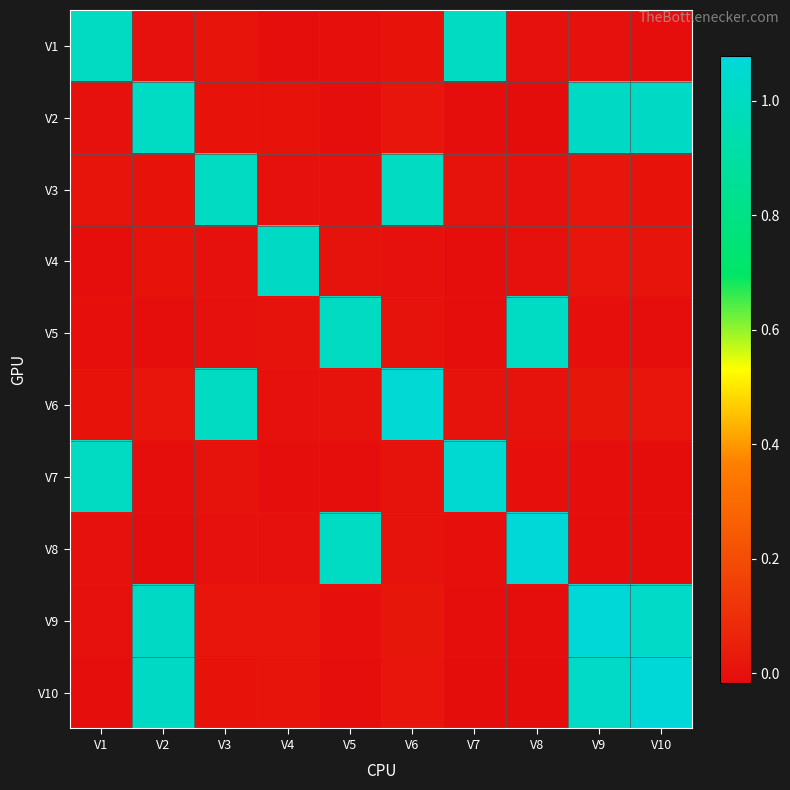

How many categories are shown in the chart?

10